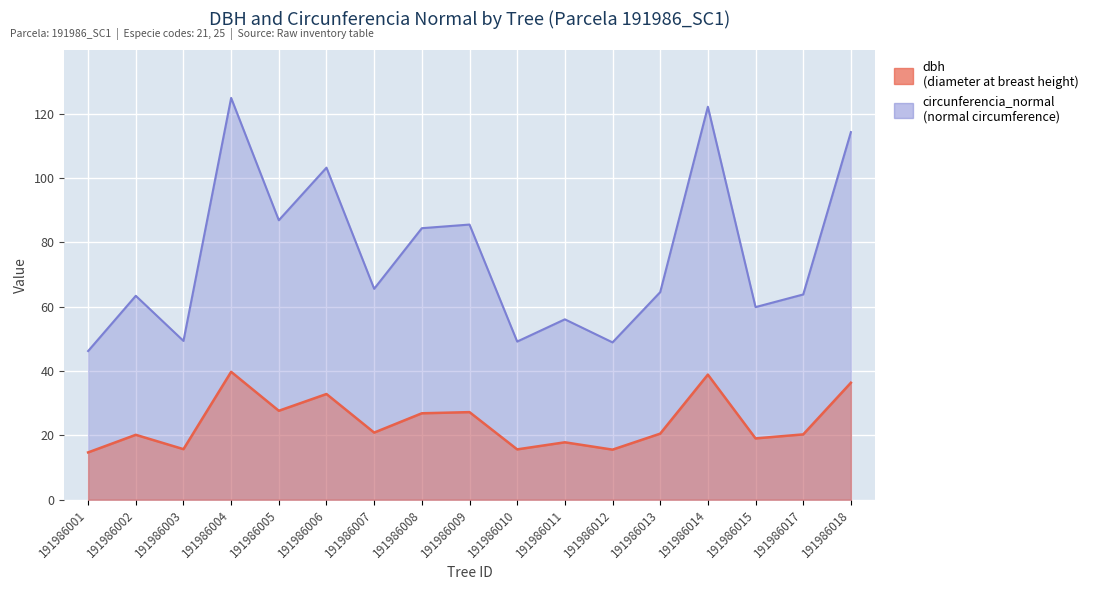

Reading right to left, list all the values displayed in this chart.

dbh: 36.4	20.3	19.1	38.9	20.5	15.6	17.9	15.7	27.2	26.9	20.9	32.9	27.6	39.8	15.7	20.2	14.7
circunferencia_normal: 114.3	63.8	59.9	122.2	64.5	48.9	56.1	49.2	85.5	84.4	65.6	103.2	86.9	124.9	49.4	63.4	46.2